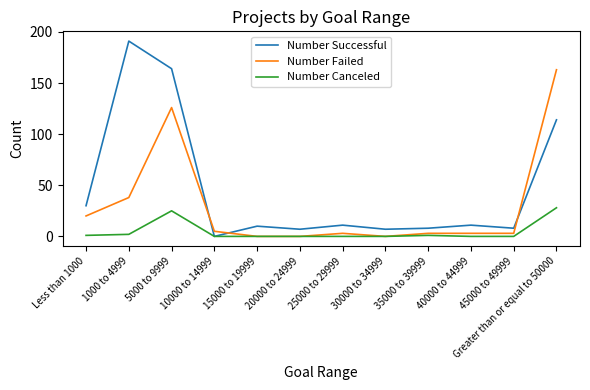

The Number Successful series shows 10 at 15000 to 19999. True or false?

True